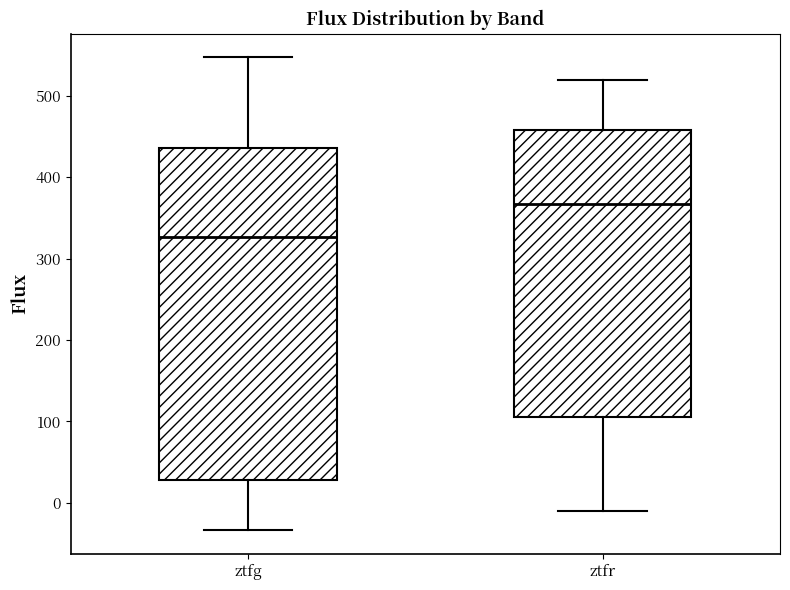

Comparing the boxes themselves (not the whiskers), which one is the tallest?

ztfg